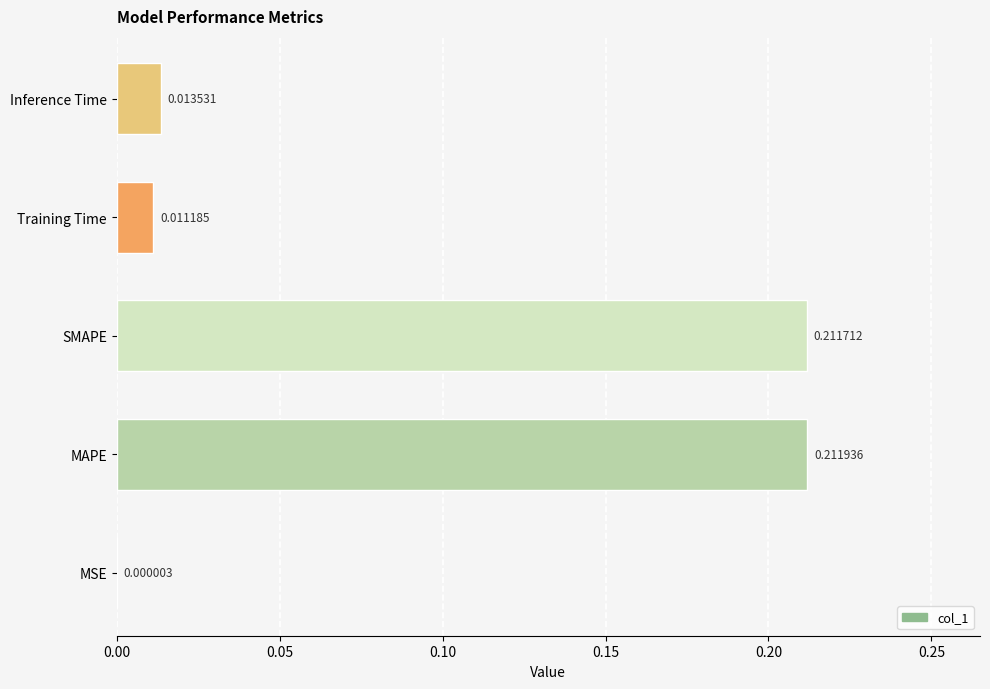

Which has a higher value, Training Time or MSE?

Training Time